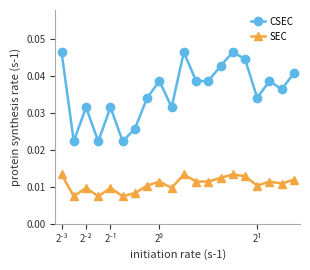

True or false: SEC and CSEC intersect in this chart.

False